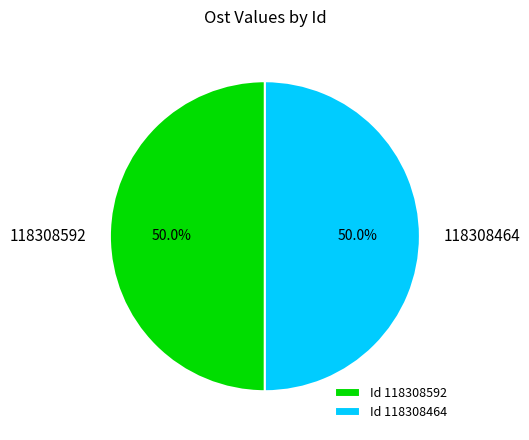

Combined, what portion of the pie is Id 118308464 and Id 118308592?

100.0%